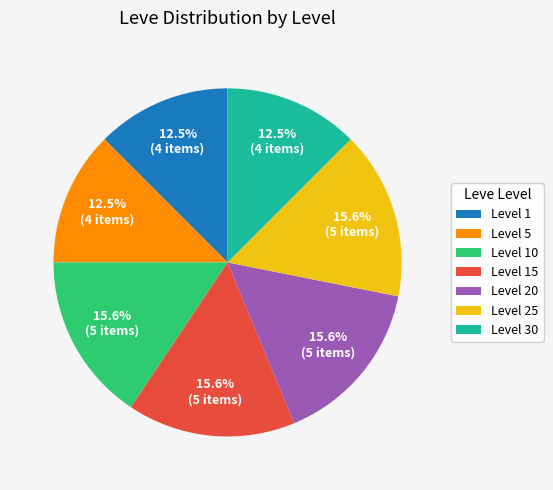

Is there a majority slice in this chart?

No